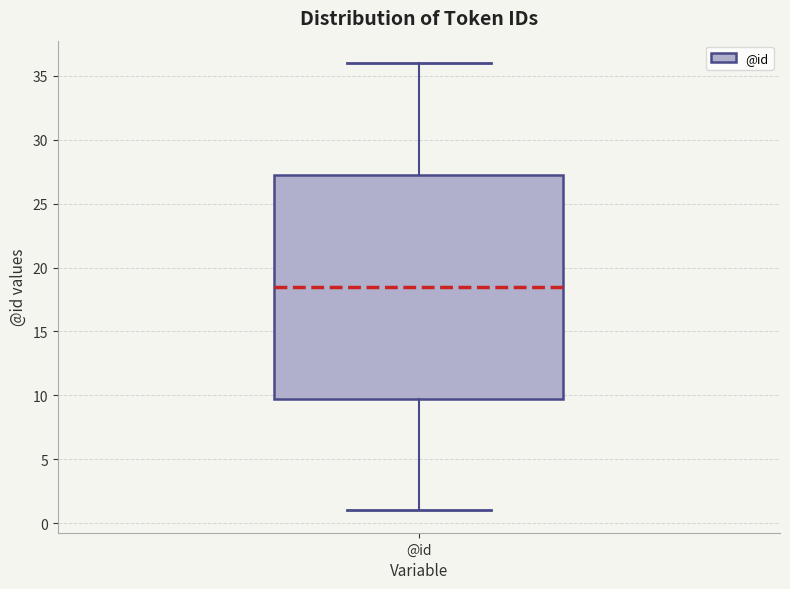

Where is the upper edge of the box for @id on the y-axis? The values are not printed on the chart, so give them approximately, as read against the axis.

27.5